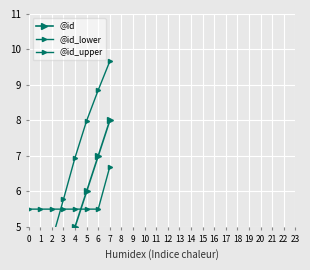

True or false: @id_upper and @id intersect in this chart.

False